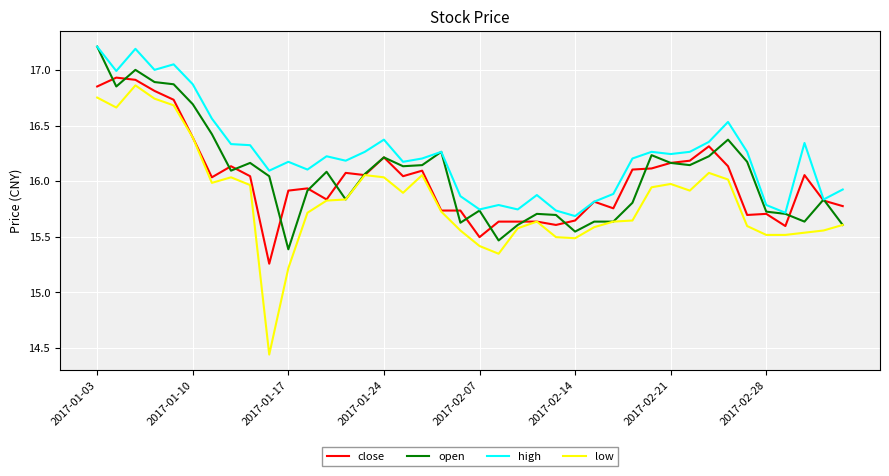

Which series has the largest total across all categories?

high